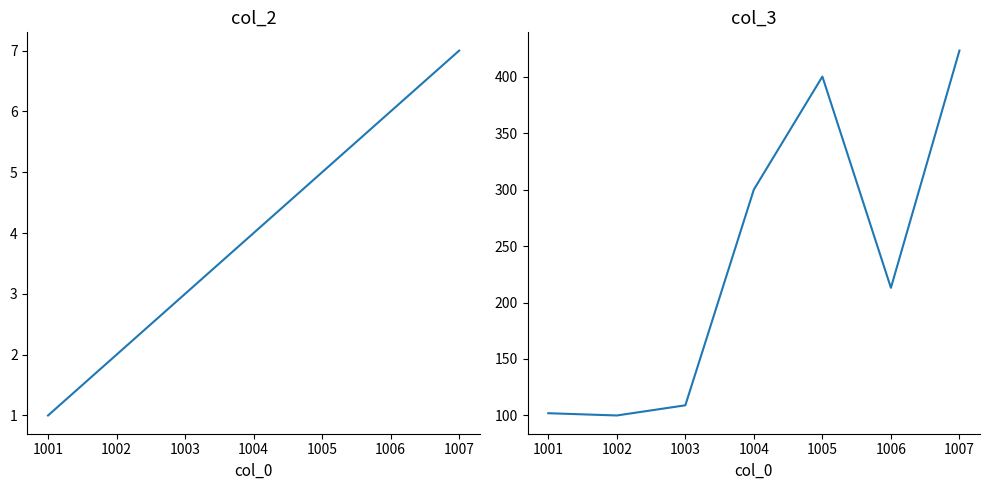

Rank the series by their average value, from lowest to highest.

col_2, col_3